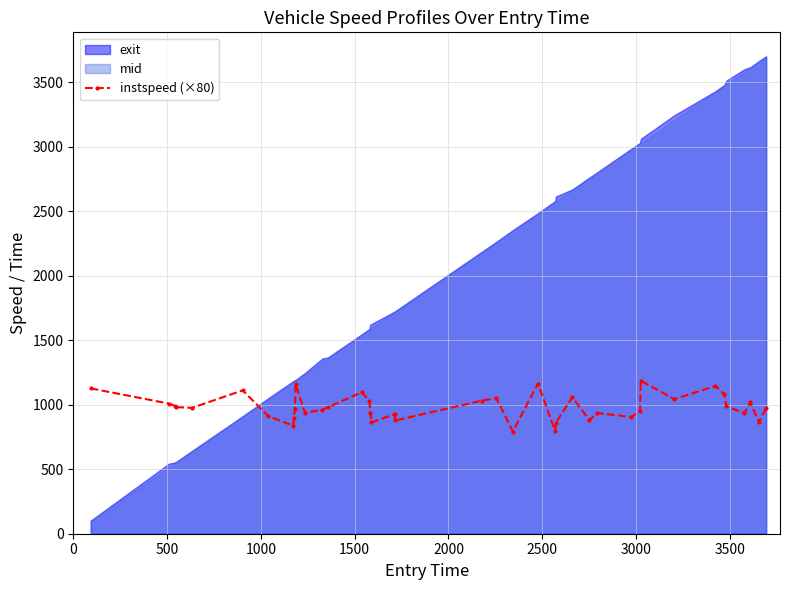

Reading left to right, extract all data points from this chart.

1127.2	1009.6	991.2	982.4	976.0	1112.0	911.2	837.6	896.8	969.6	1160.0	937.6	961.6	980.0	1097.6	1029.6	936.0	863.2	927.2	878.4	1032.0	1052.0	792.8	1164.8	796.0	861.6	1058.4	881.6	936.0	905.6	950.4	1186.4	1044.0	1145.6	1081.6	988.0	935.2	1018.4	864.8	975.2